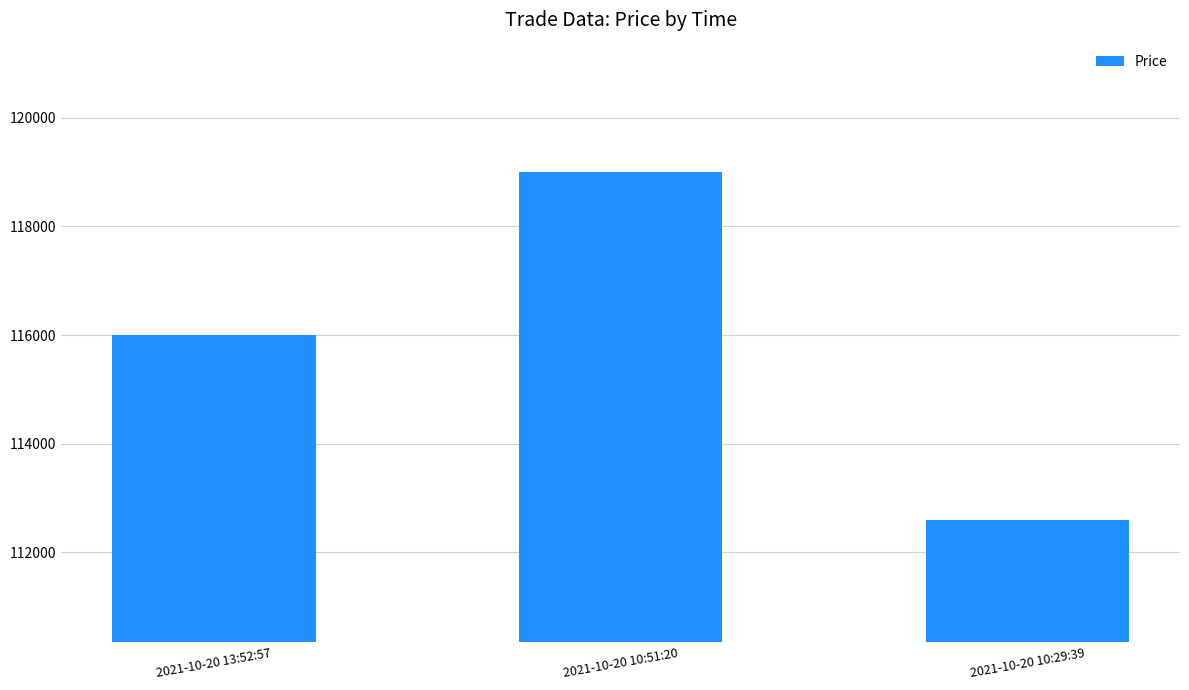

How many categories are shown in the chart?

3